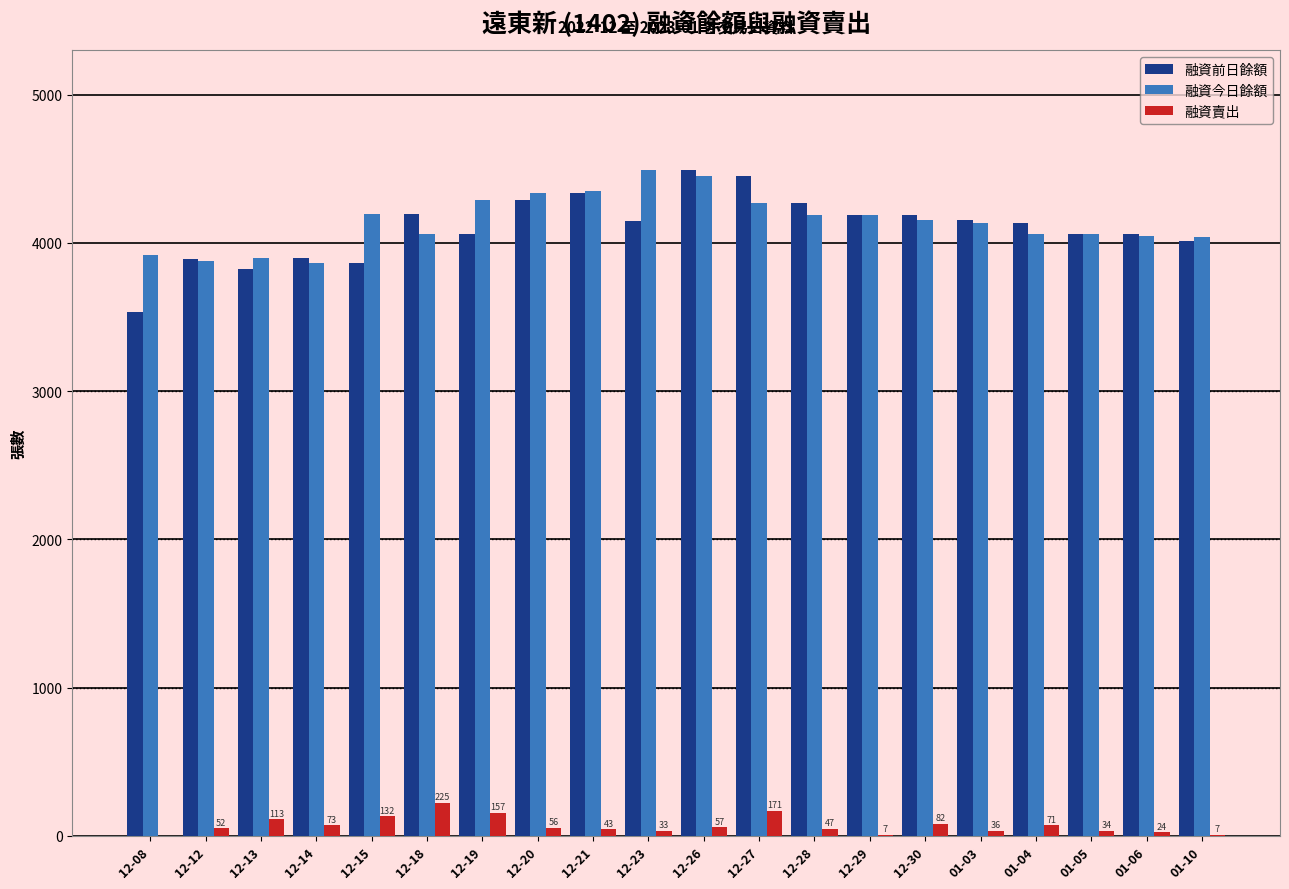

What is the spread (max minus min) of values at 12-12?

3838